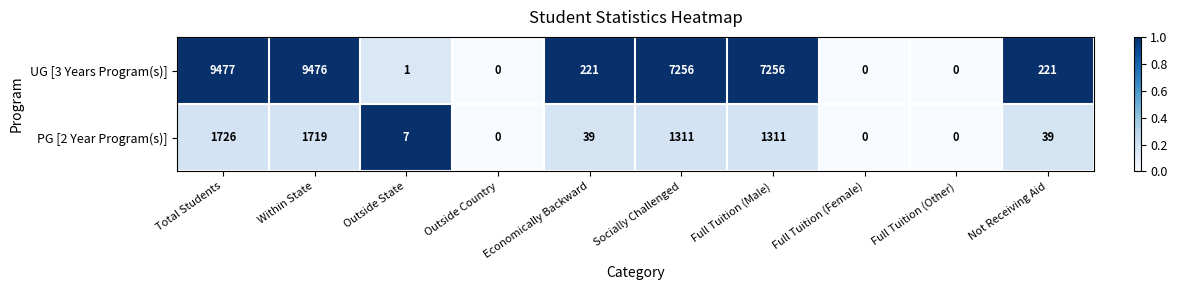

What is the difference between the maximum and minimum values in the PG [2 Year Program(s)] series?

1726